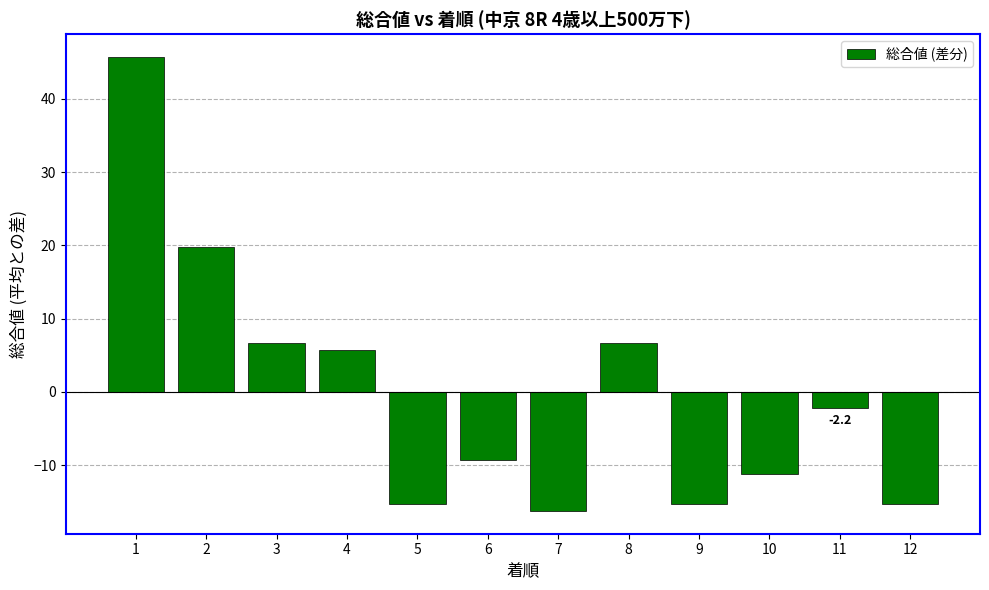

How many bars are there in total?

12